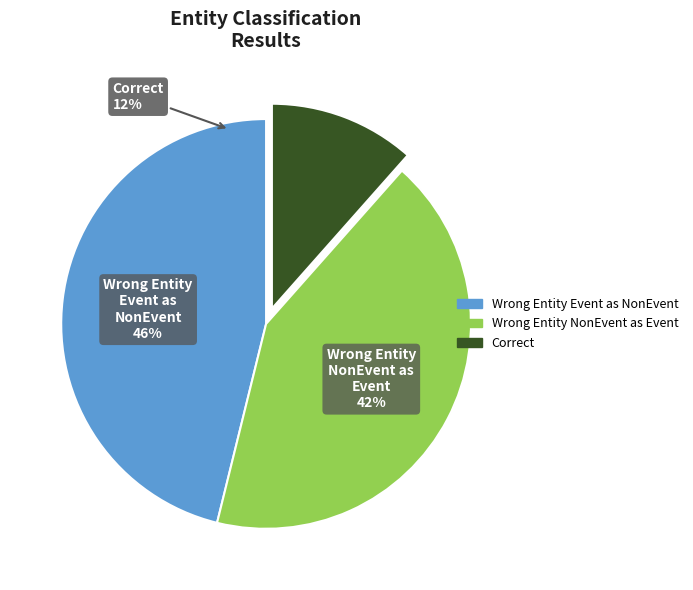

To the nearest percent, what portion does Correct represent?

12%